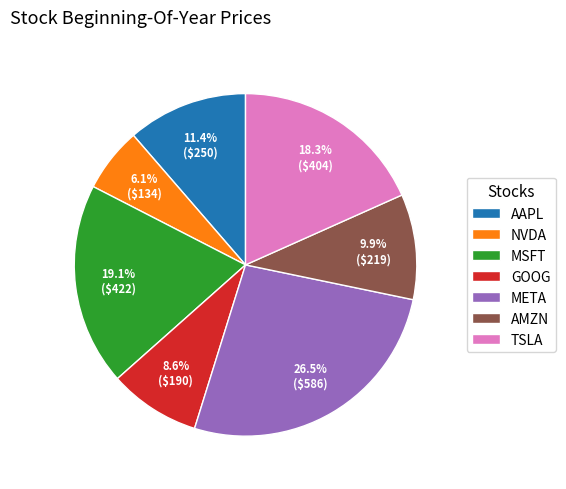

Which slice is the largest?

META